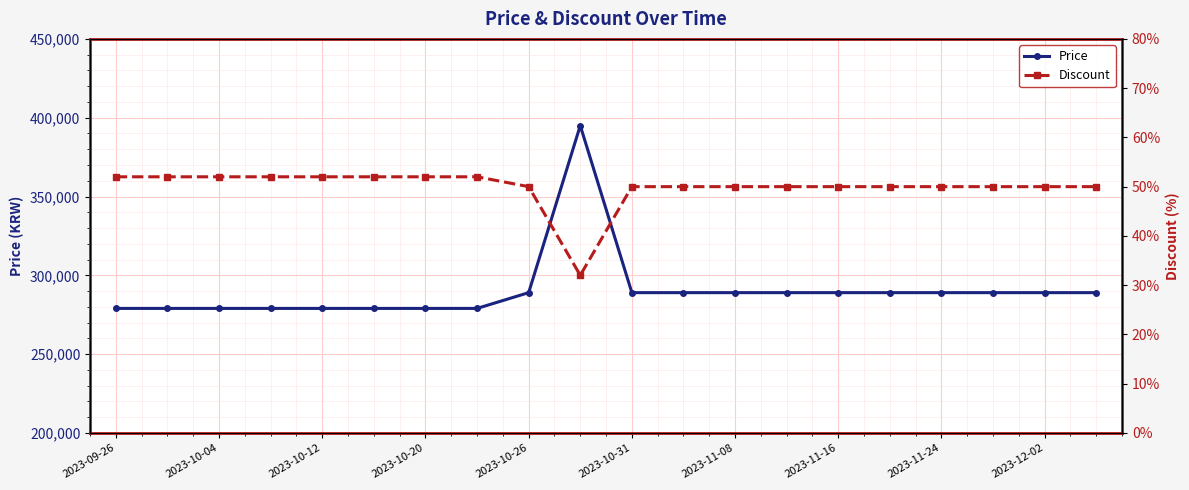

Which series changed the most between 2023-10-04 and 19?

Price